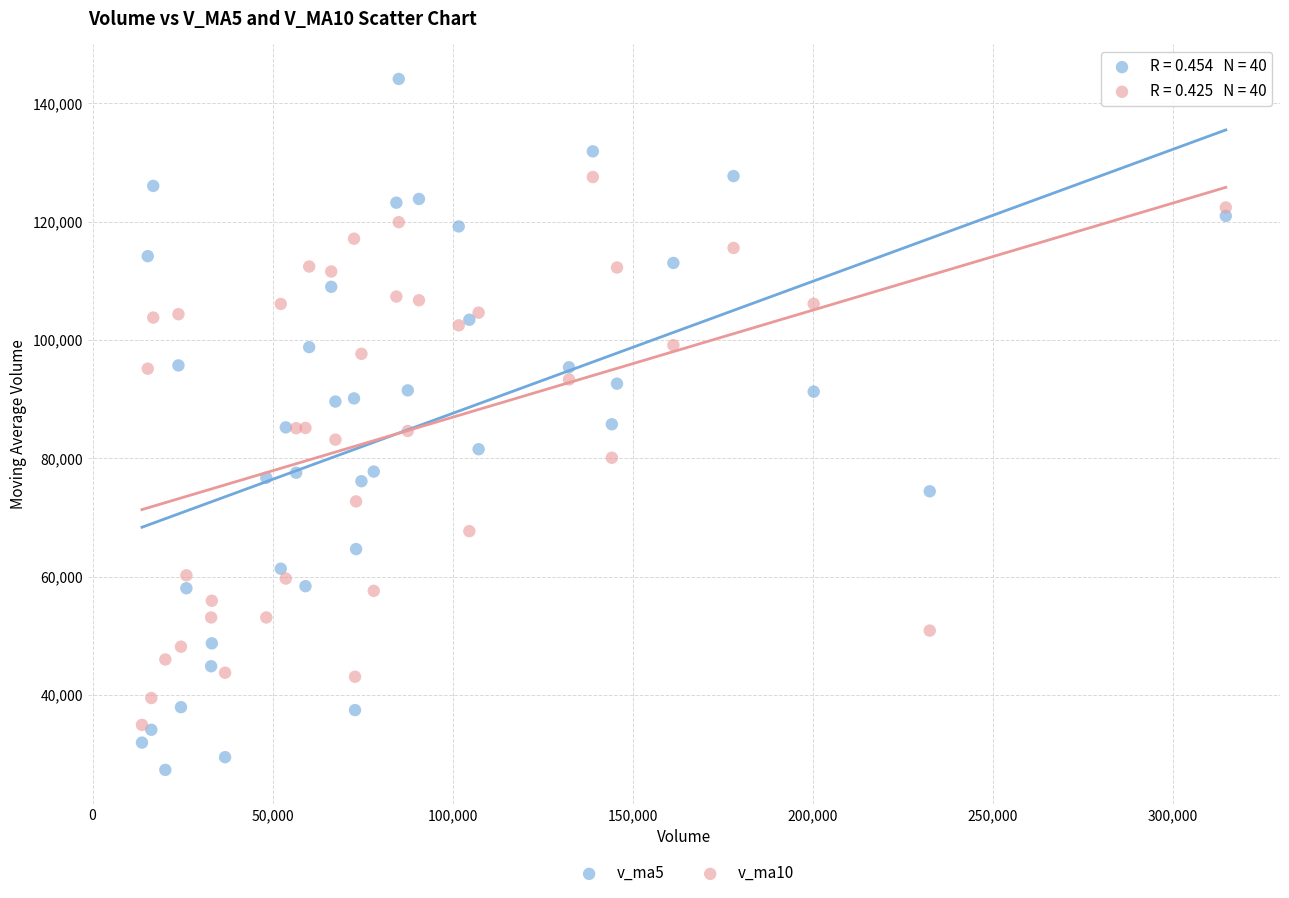

What are all the series names shown in the legend?

v_ma5, v_ma10